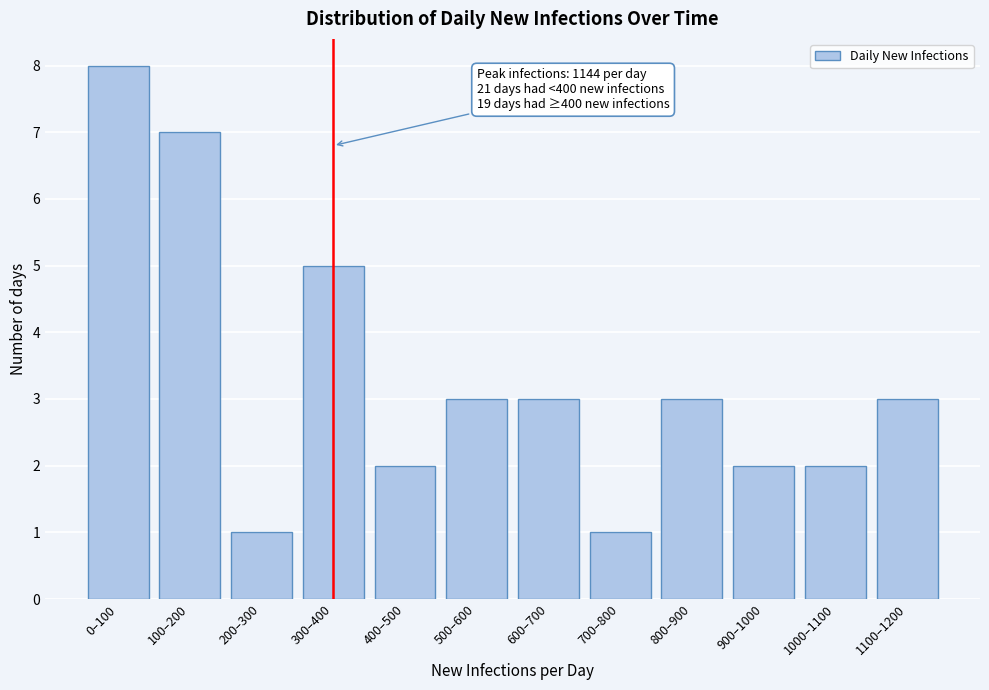

Reading left to right, list all the values displayed in this chart.

0–100=8	100–200=7	200–300=1	300–400=5	400–500=2	500–600=3	600–700=3	700–800=1	800–900=3	900–1000=2	1000–1100=2	1100–1200=3